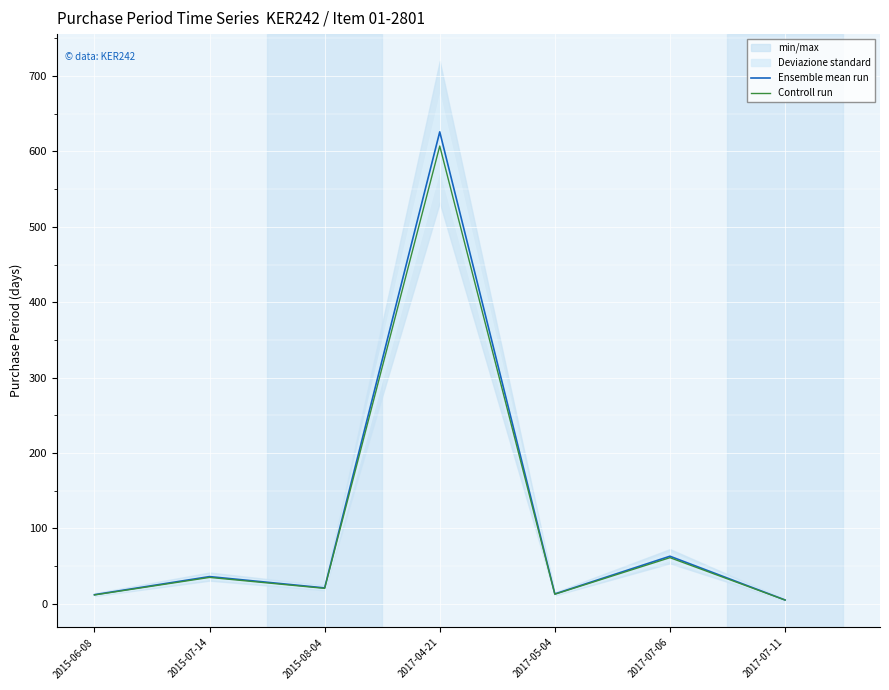

What is the approximate value of Controll run at 2015-08-04?

20.4